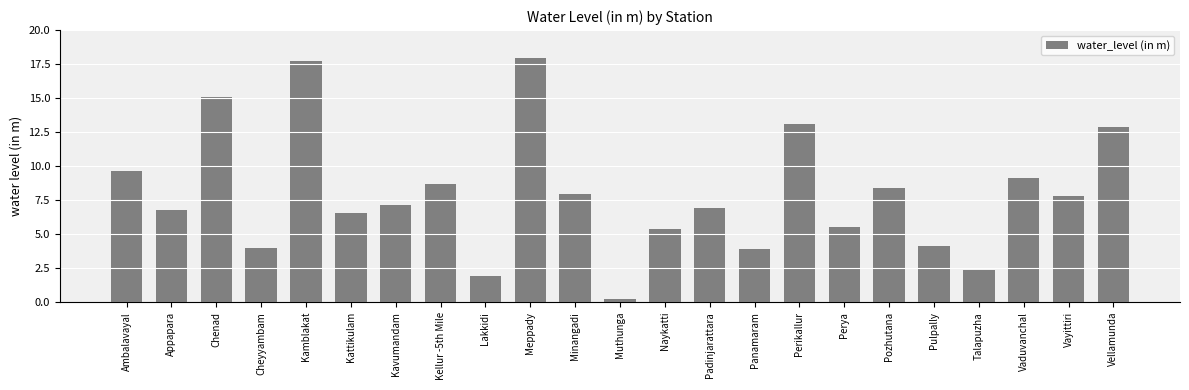

Which label corresponds to the smallest value in the chart?

Muthunga